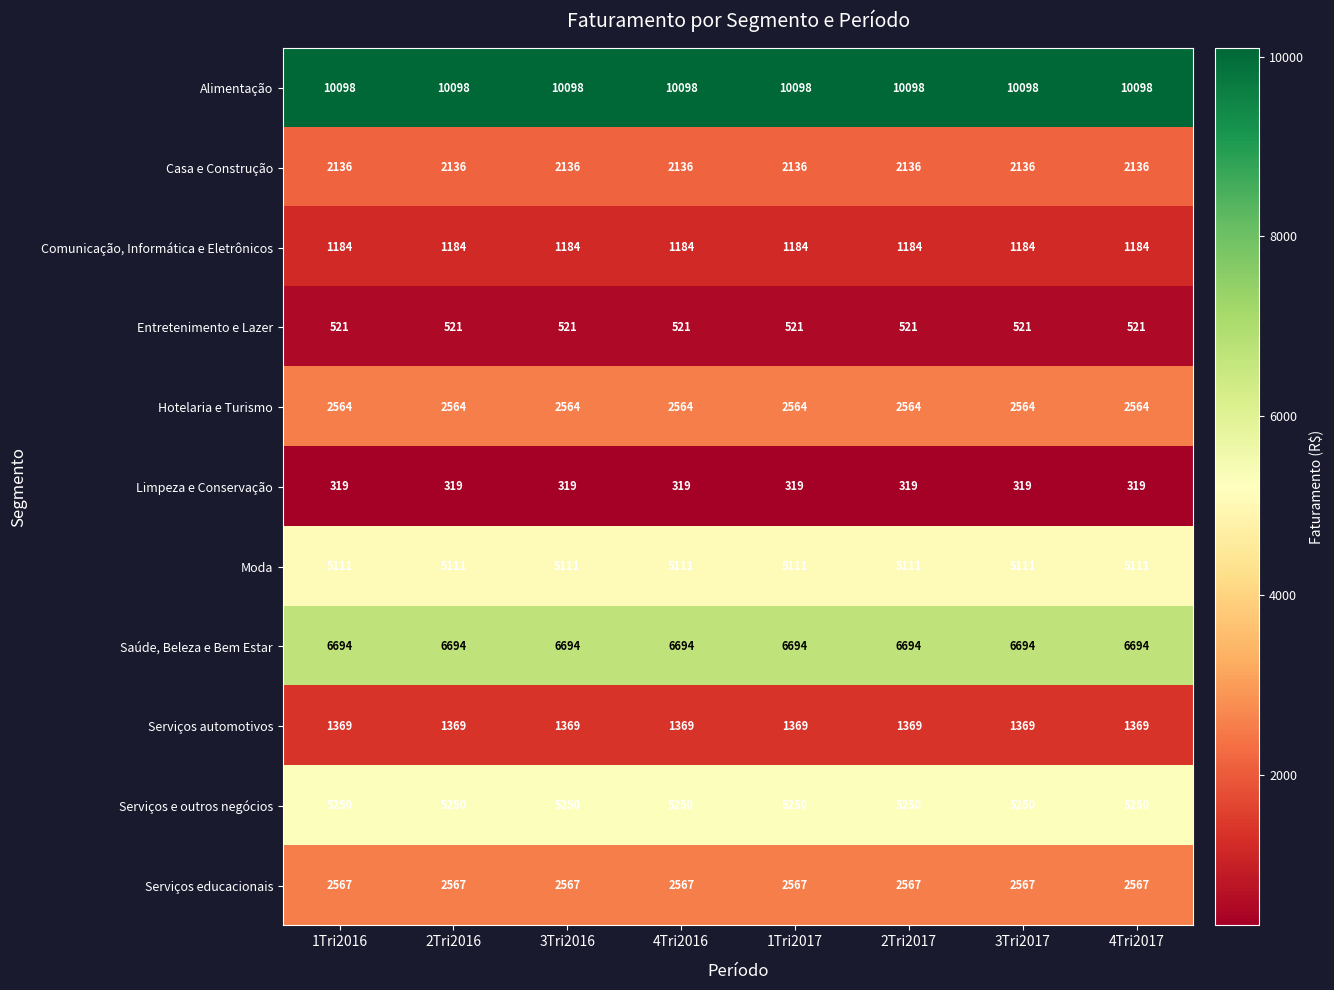

What is the spread (max minus min) of values at 1Tri2016?

9779